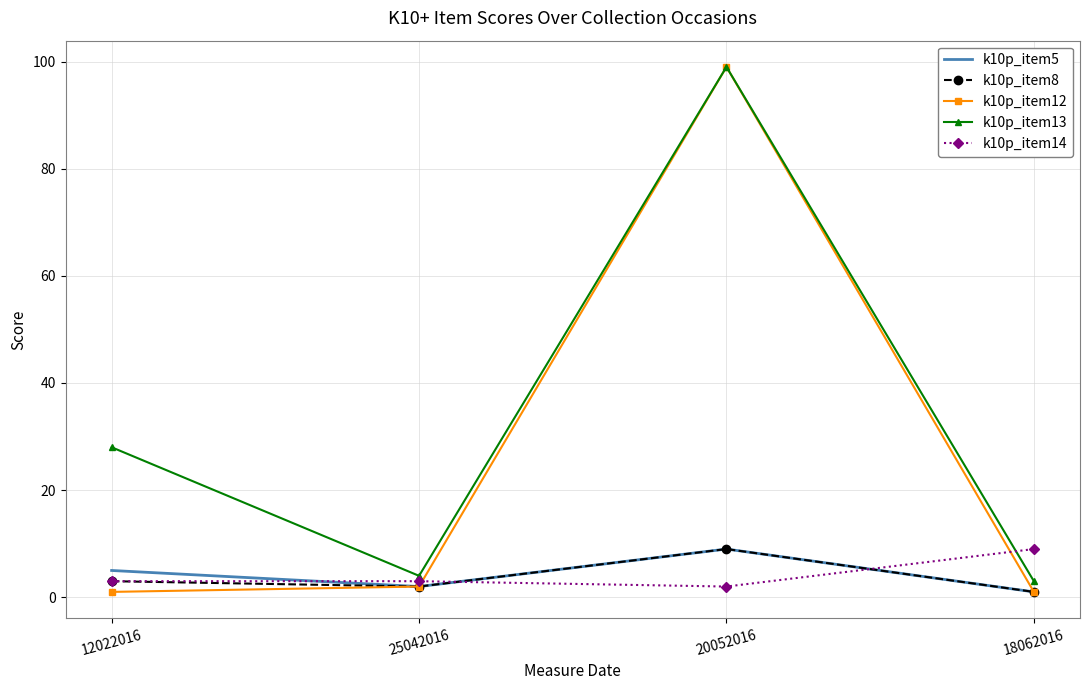

Reading right to left, what are all the values shown in this chart?

k10p_item5: 1	9	2	5
k10p_item8: 1	9	2	3
k10p_item12: 1	99	2	1
k10p_item13: 3	99	4	28
k10p_item14: 9	2	3	3